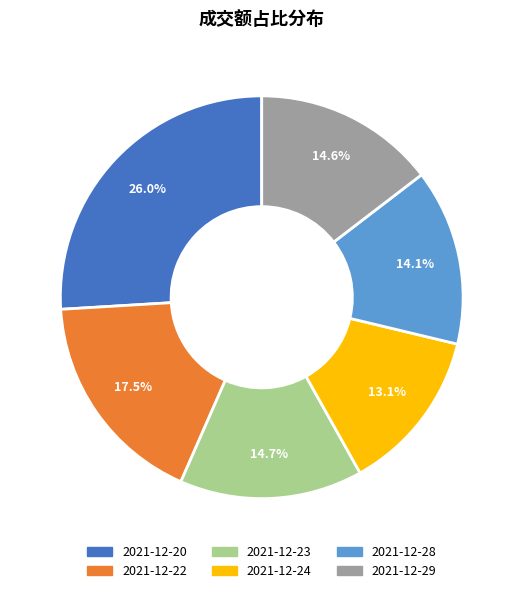

Approximately how many times larger is the value at 2021-12-29 compared to 2021-12-24?

1.1